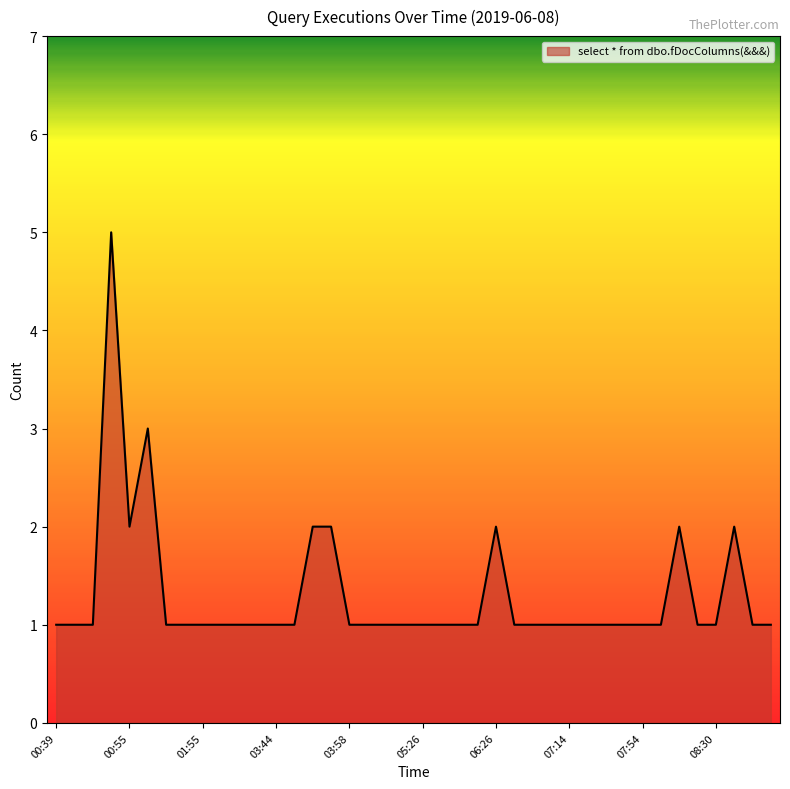

Does the chart have visible grid lines?

No